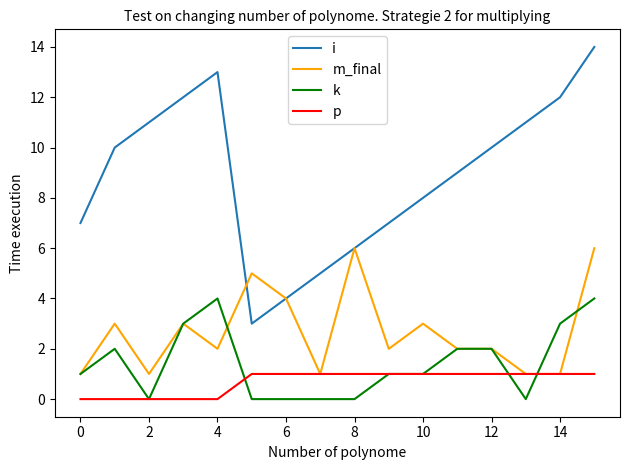

What is the highest value of the p series?

1